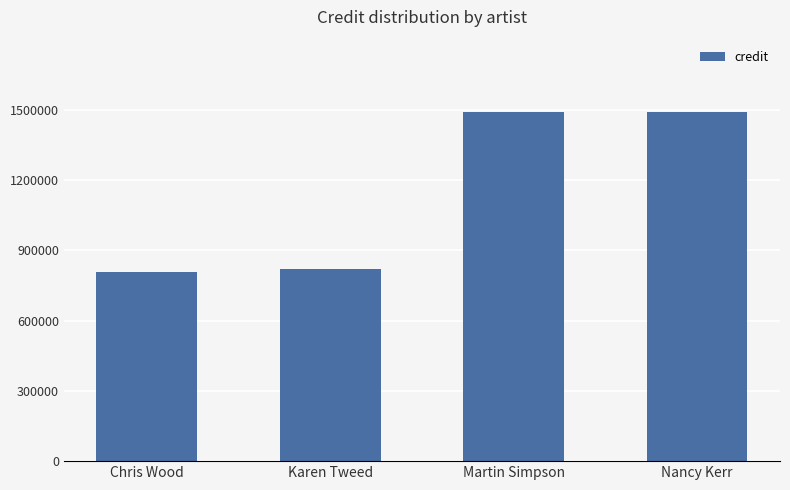

Reading left to right, list all the values displayed in this chart.

807301	821813	1491652	1491652